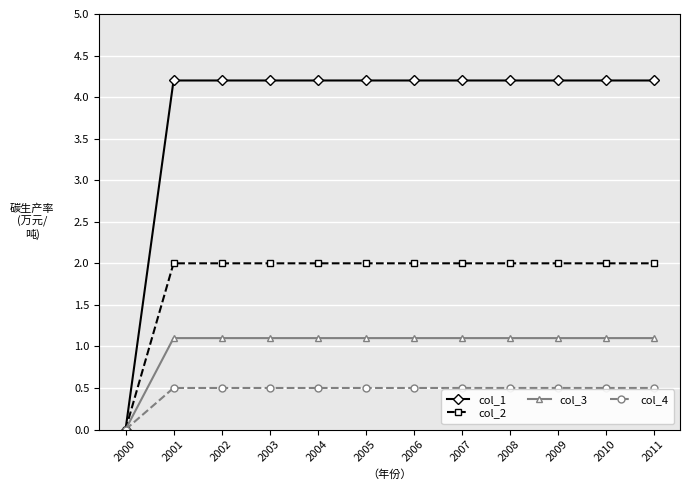

Which series has the widest spread of values?

col_1